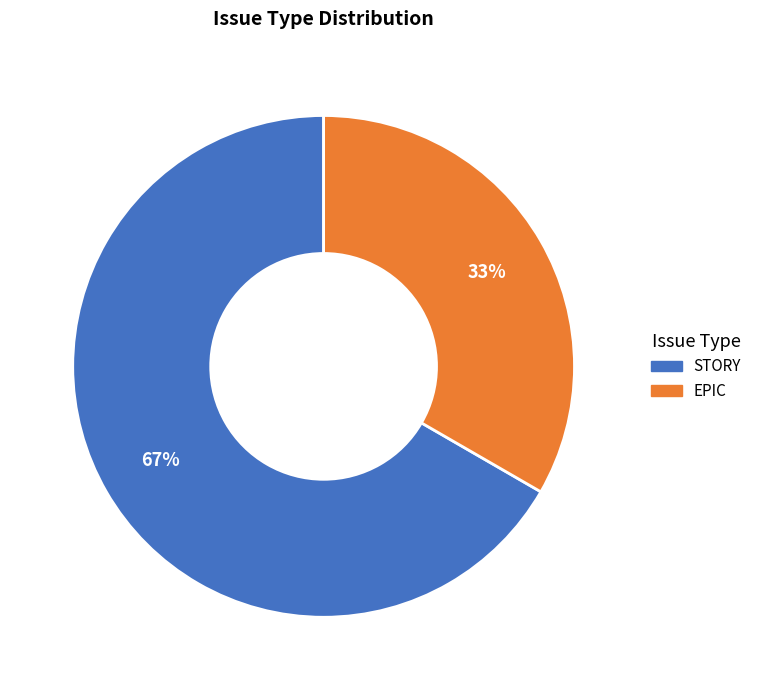

Is there a majority slice in this chart?

Yes